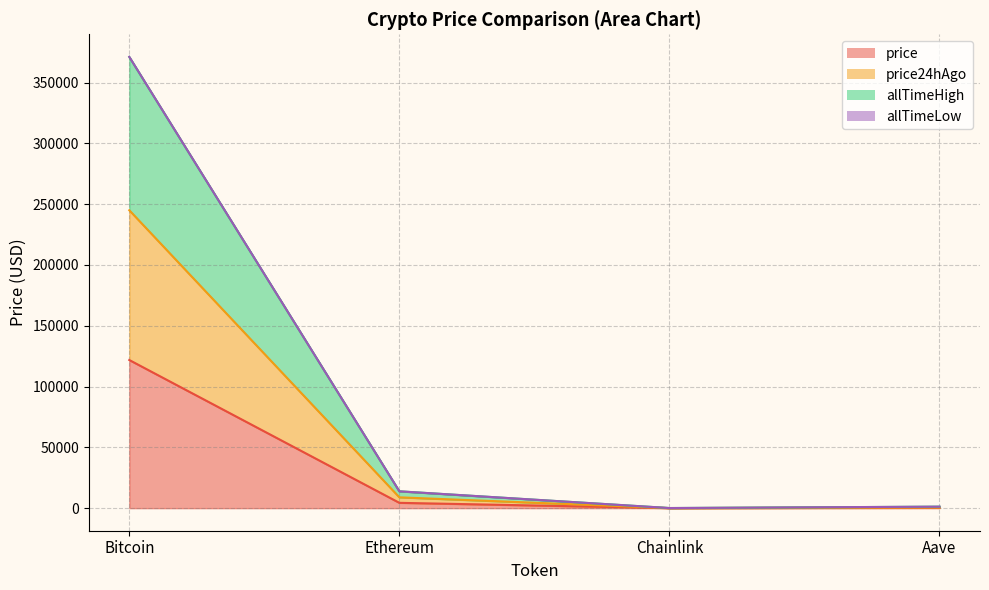

Is it true that allTimeHigh equals 1247.5 at Aave?

True